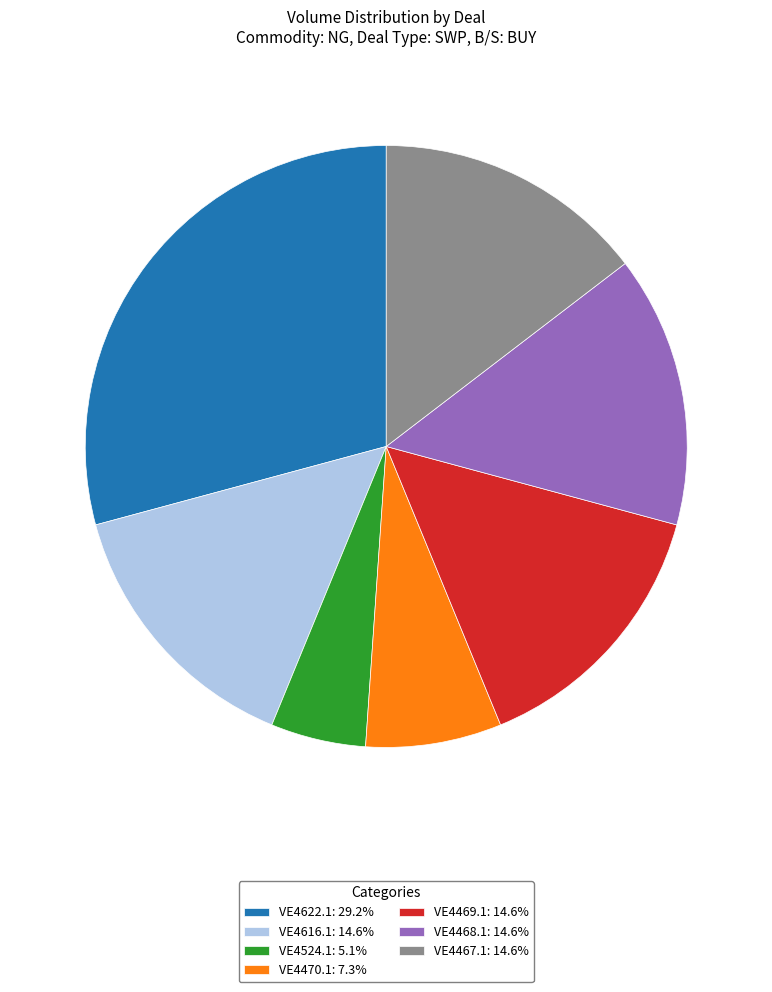

Do VE4524.1 and VE4468.1 together represent more than half of the pie?

No